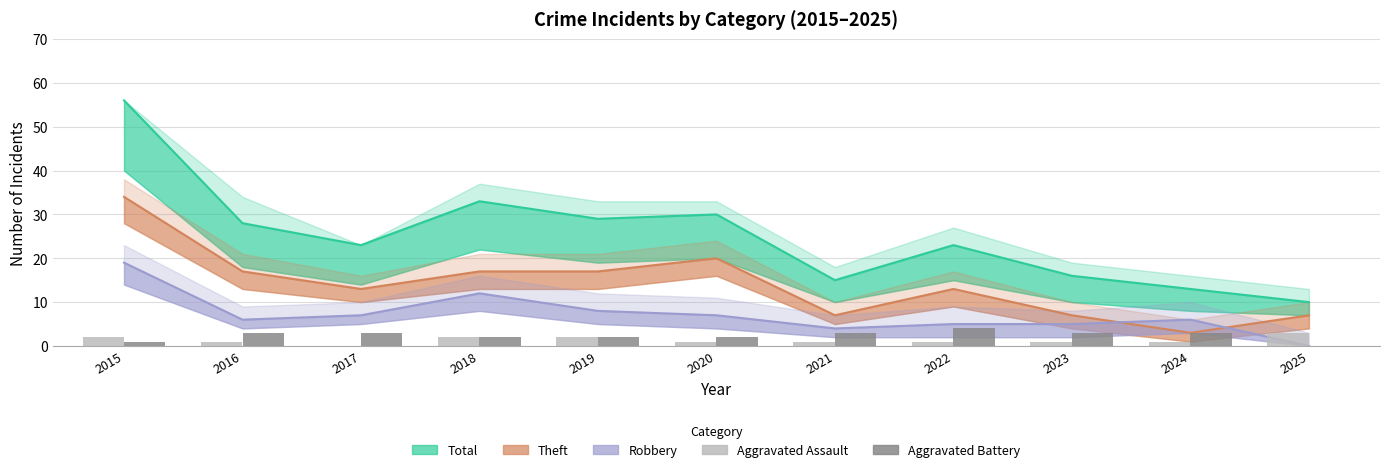

Where is Aggravated Battery nearest to the value 2?

2018